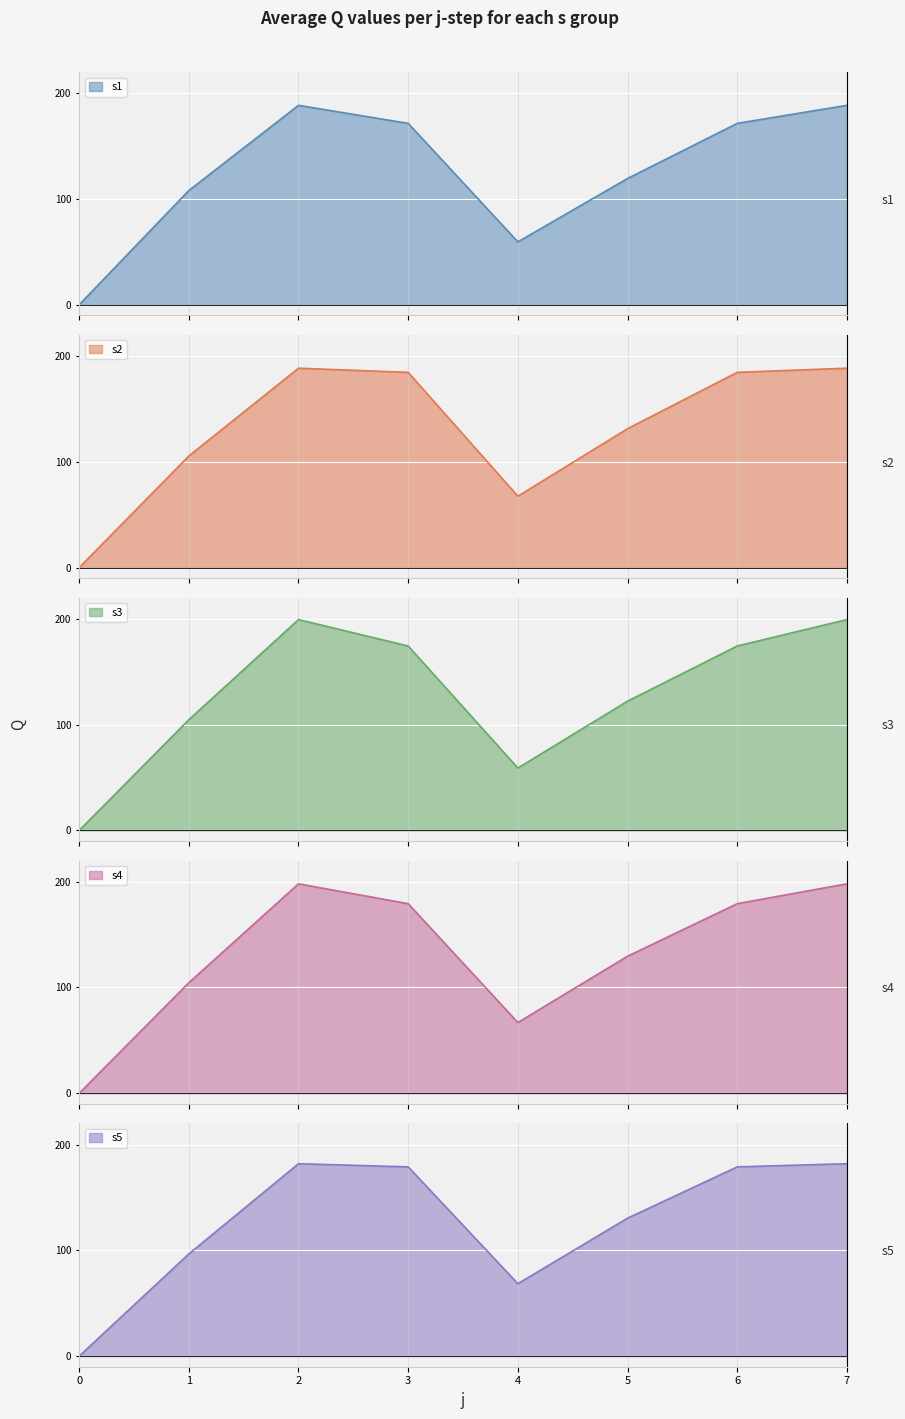

How many interior local valleys does the s5 series have?

1